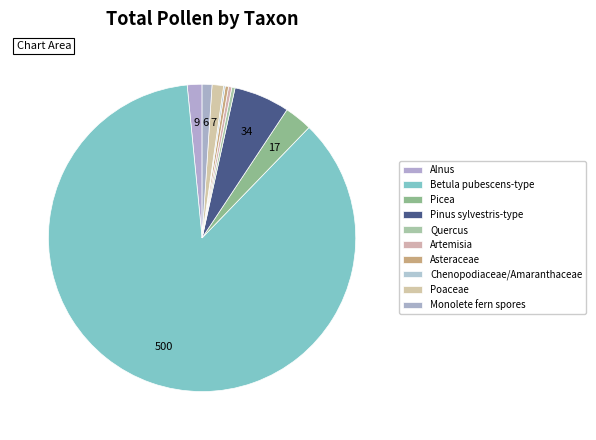

How many segments does this pie chart have?

10